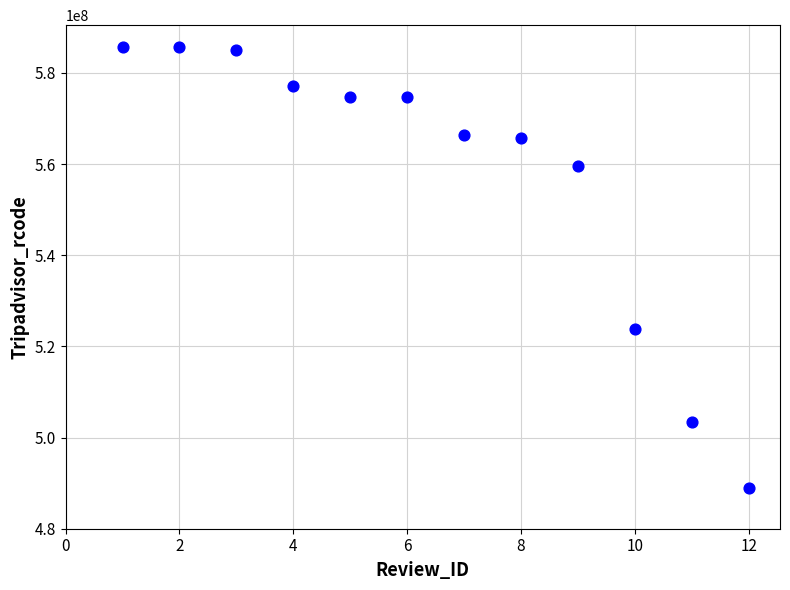

What is the range of Y values (max minus min)?

96755331